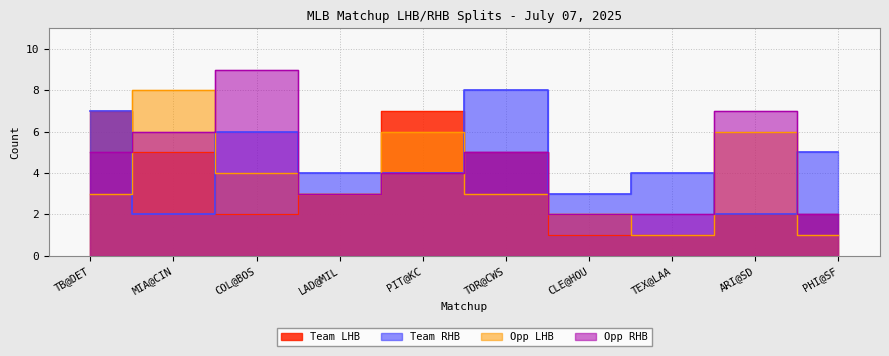

Is the value of Opp RHB at CLE@HOU greater than the value of Team LHB at PHI@SF?

No